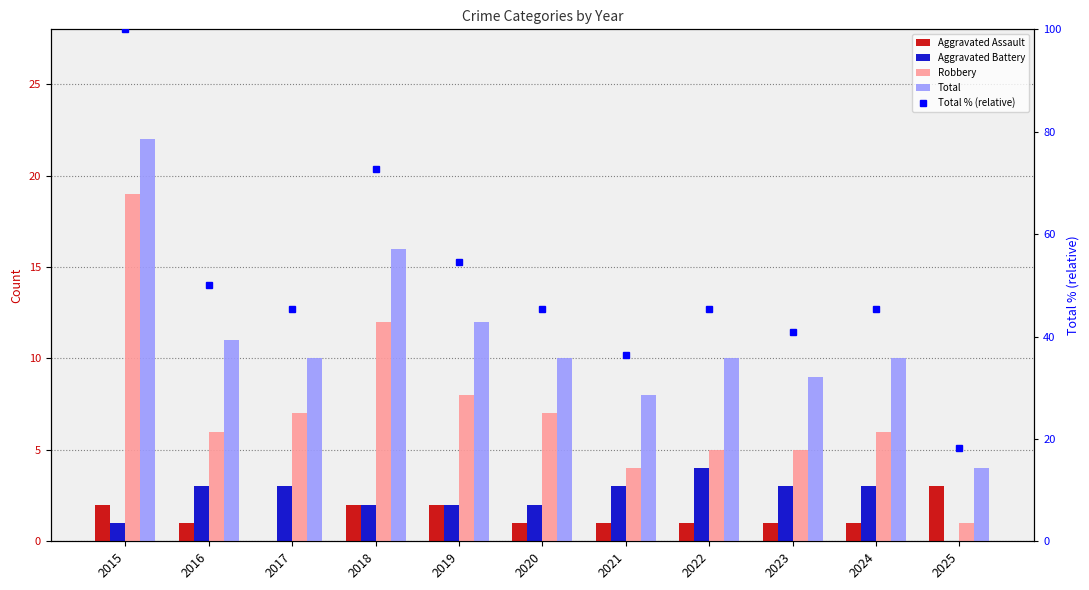

What is the value of the Total % (relative) bar at the 6th from the left?

45.5